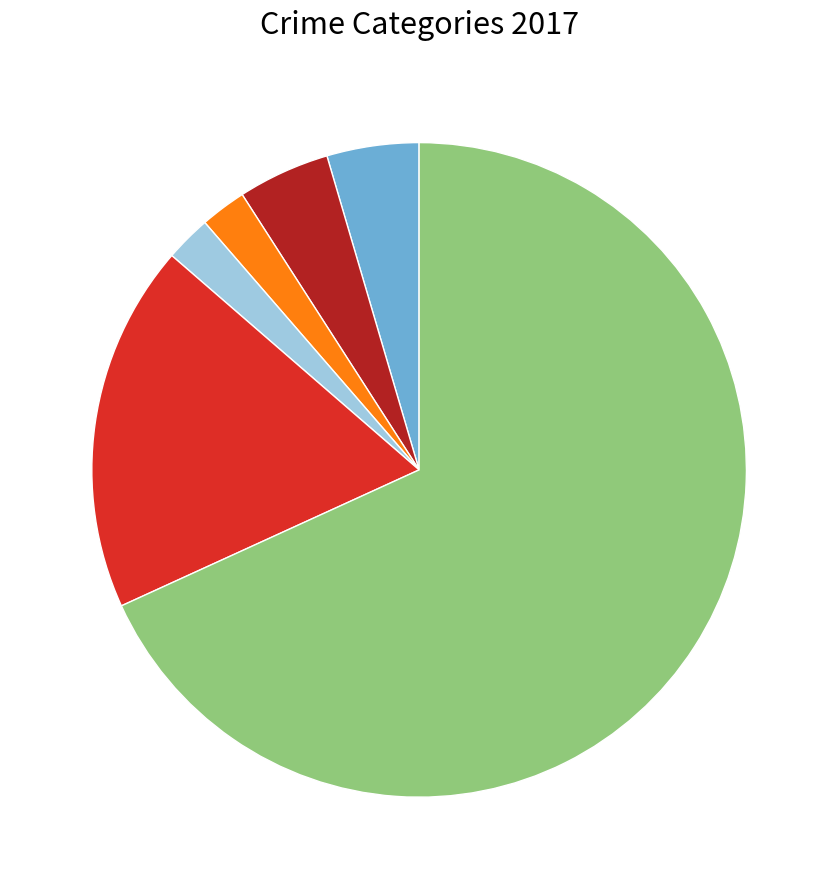

Is there a majority slice in this chart?

Yes